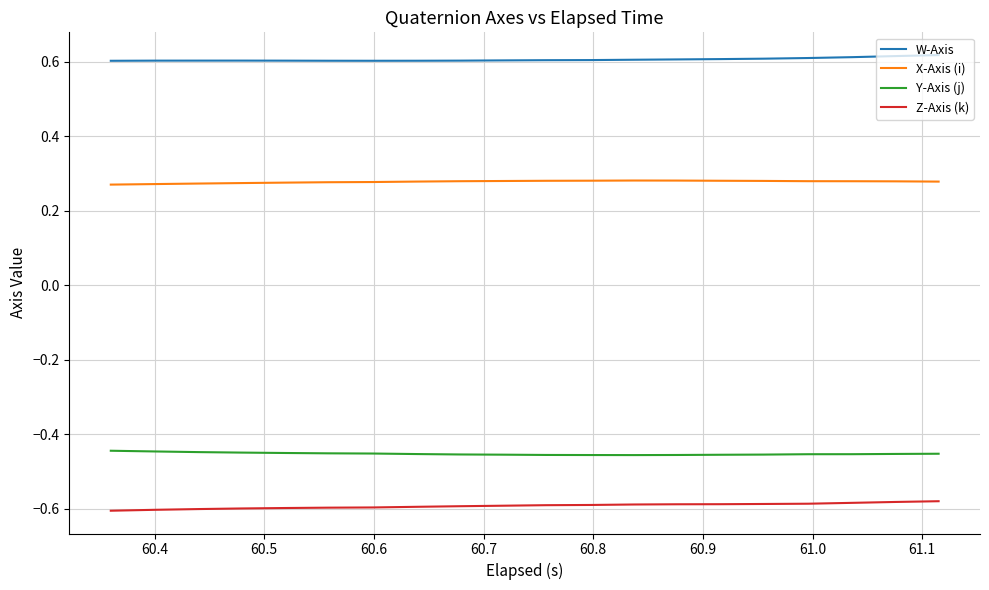

True or false: Z-Axis (k) and X-Axis (i) cross at least once.

False